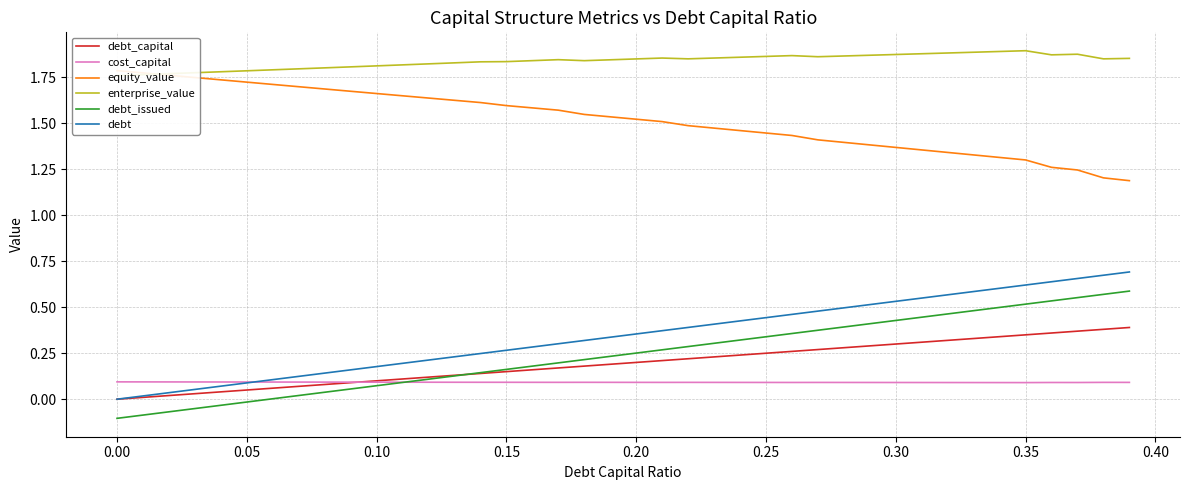

What is the highest value of the debt_capital series?

0.4